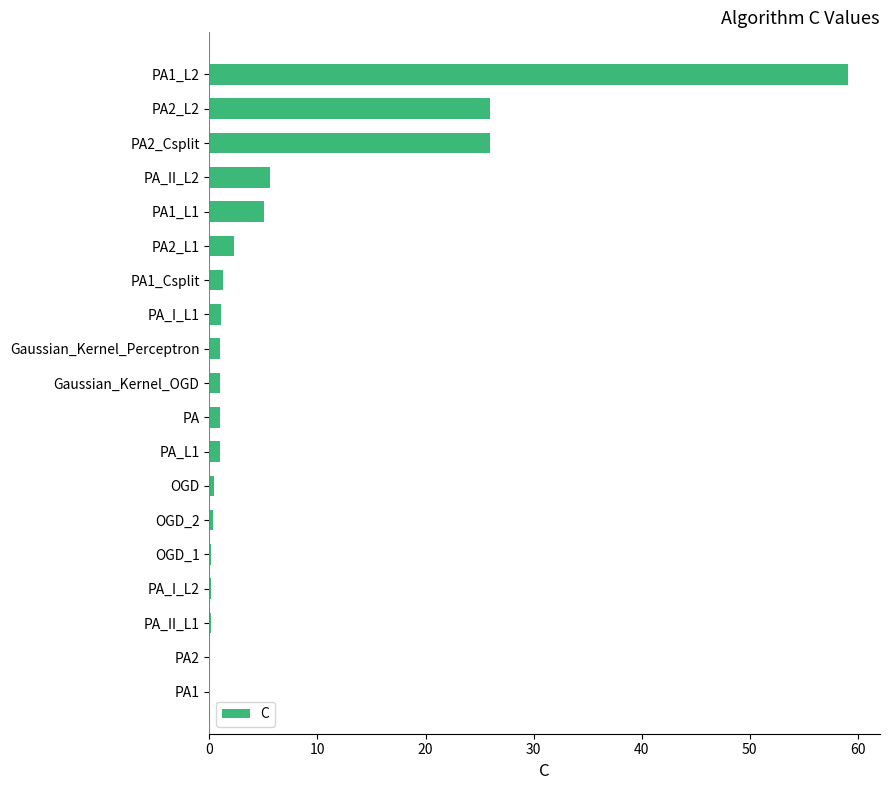

True or false: the data shows 9.5 at PA2_Csplit.

False